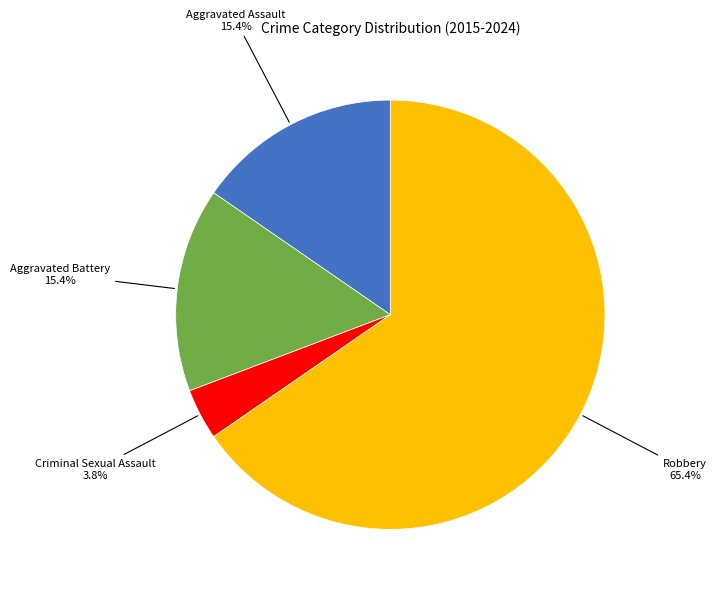

Which category has the biggest portion of the pie?

Robbery